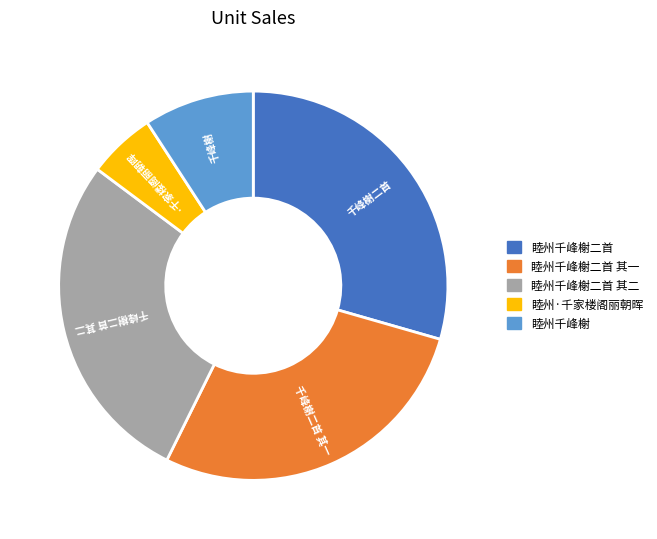

Which has a higher value, 睦州·千家楼阁丽朝晖 or 睦州千峰榭二首?

睦州千峰榭二首